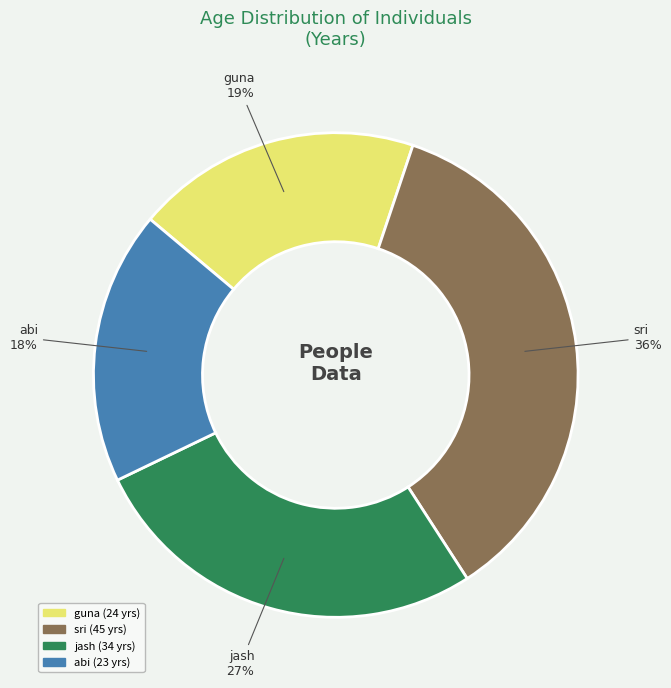

Do jash and abi together represent more than half of the pie?

No